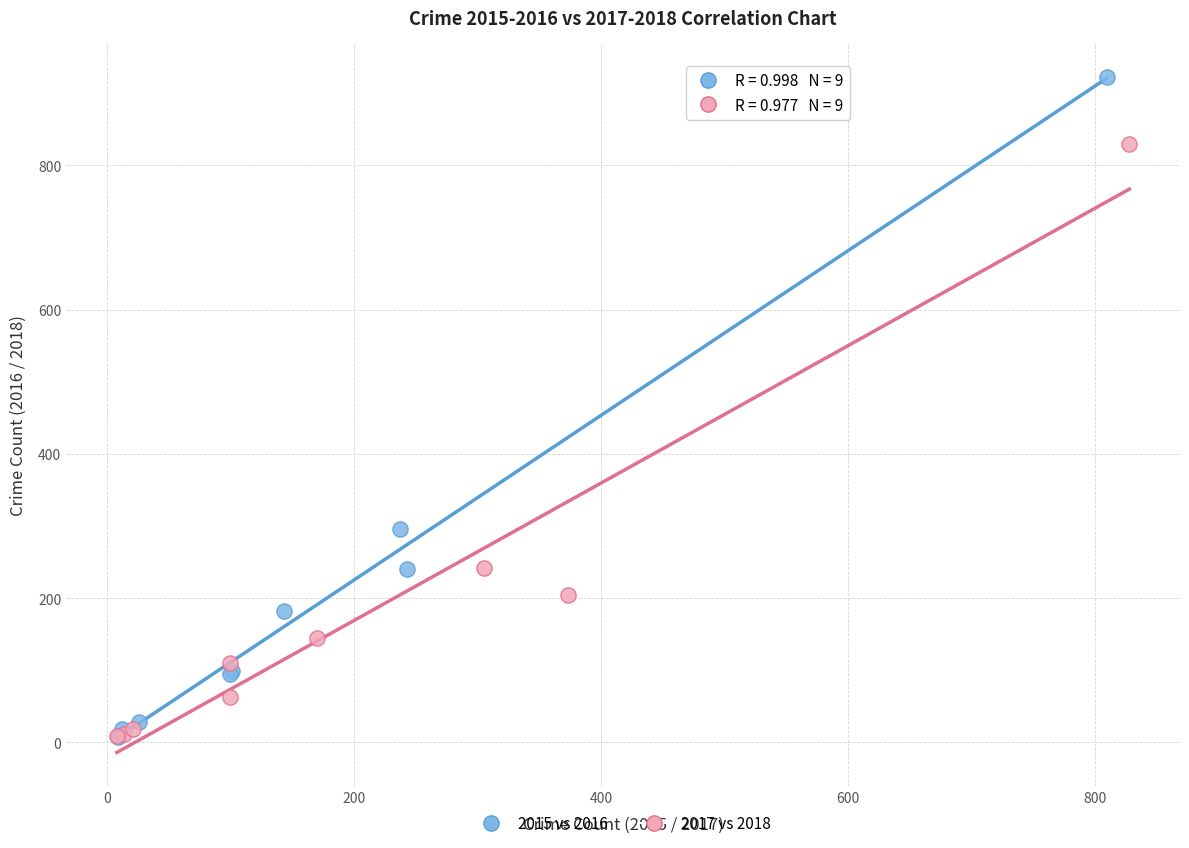

Which series contains the highest Y value?

2015 vs 2016